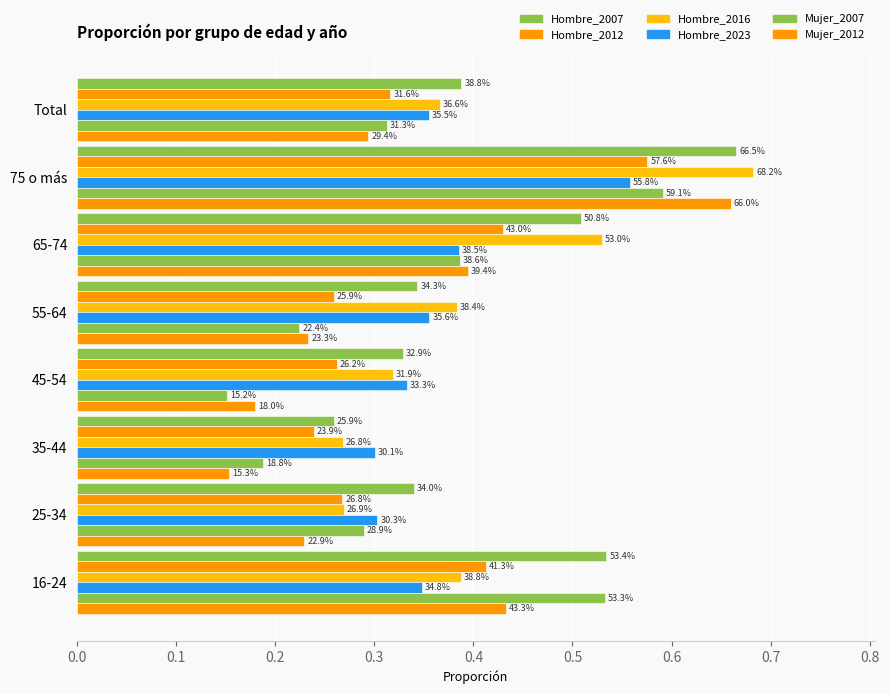

Are the bars horizontal?

Yes